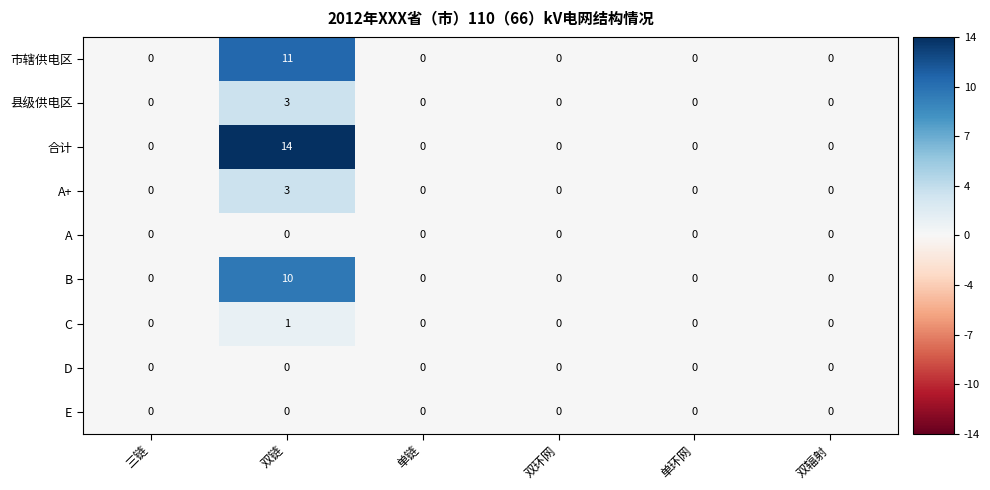

How many A+ values are between 0 and 1?

5